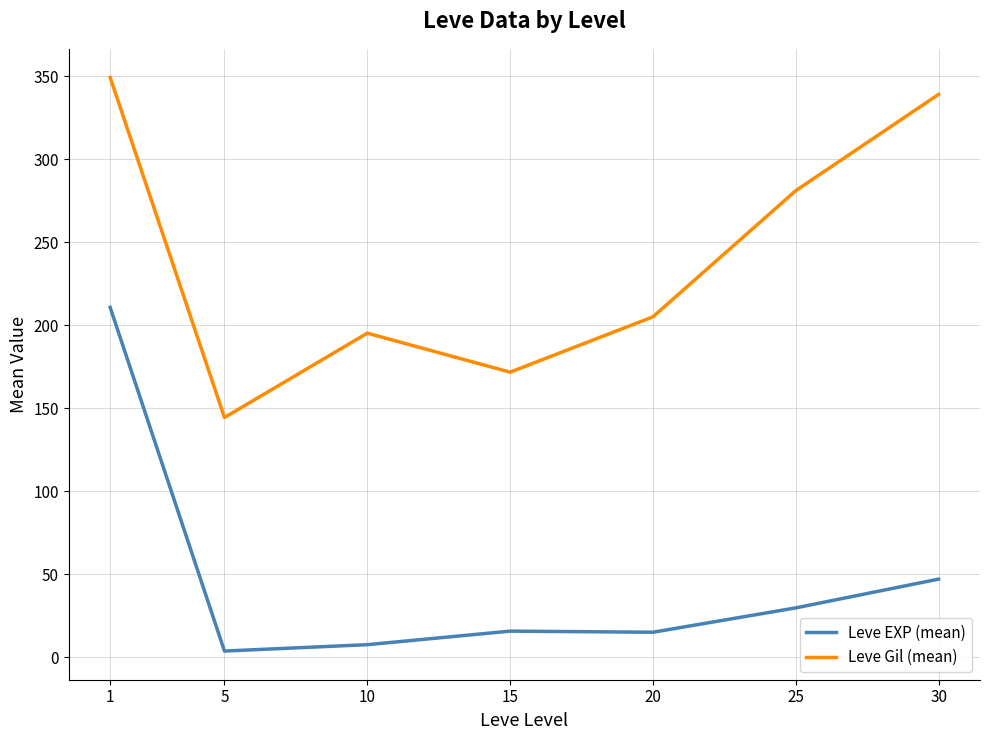

Which series has the largest total across all categories?

Leve Gil (mean)